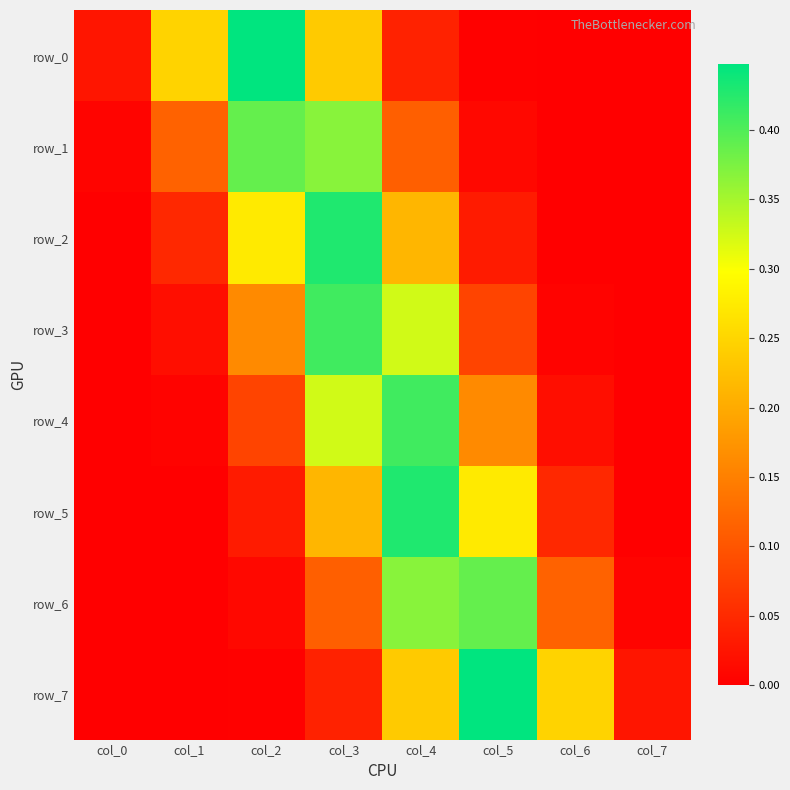

How many distinct data groups are displayed?

8